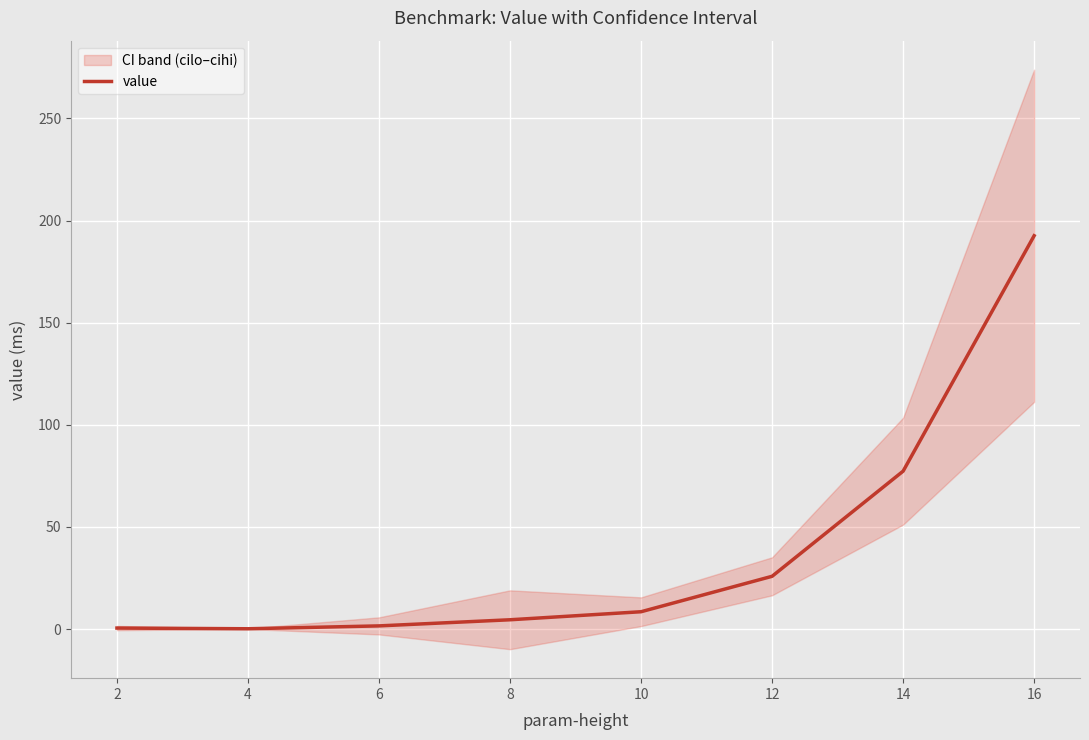

Approximately how many times larger is the value at 14 compared to 16?

0.4